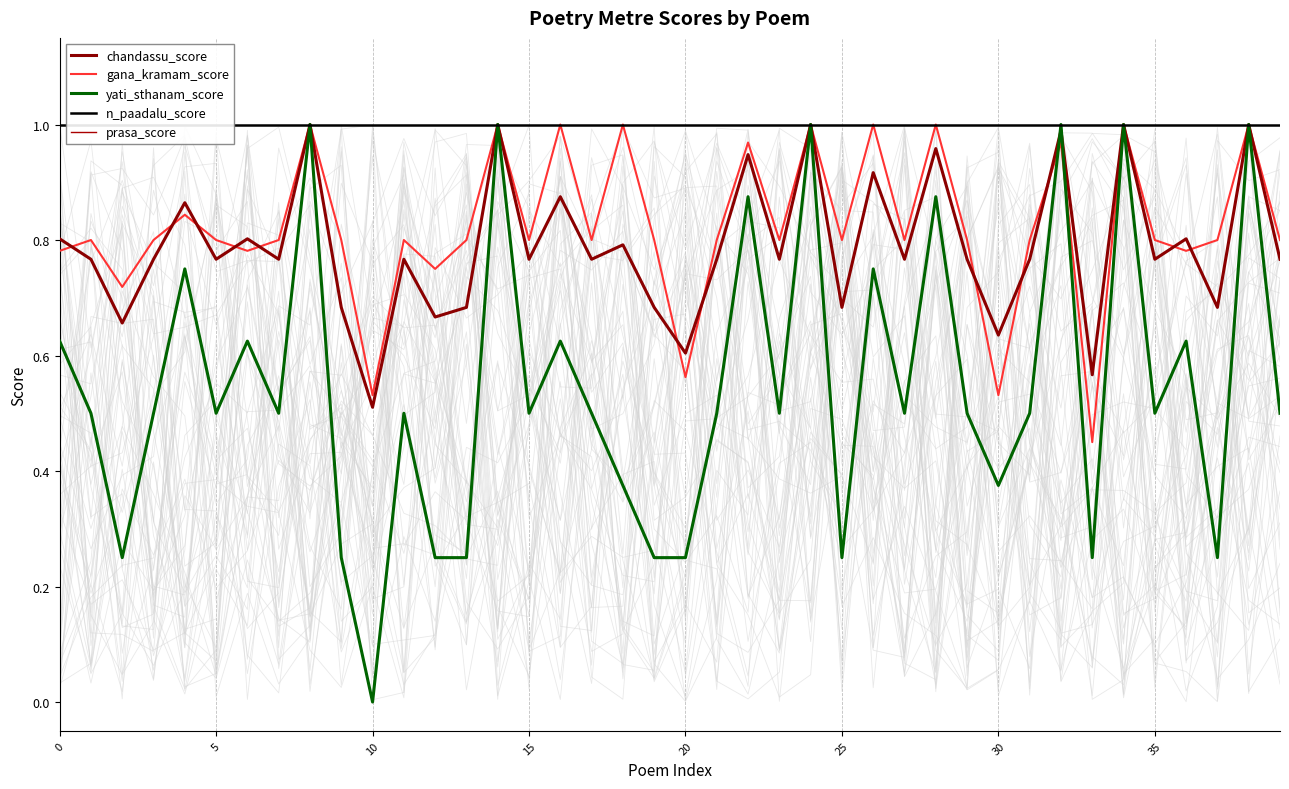

Which series has the widest spread of values?

yati_sthanam_score